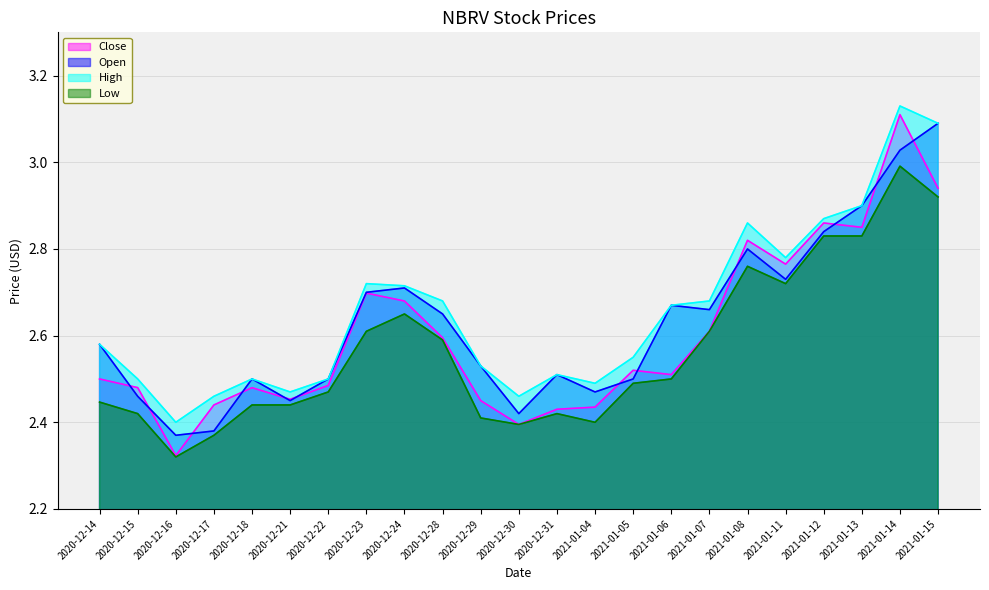

Which series has the largest total across all categories?

High